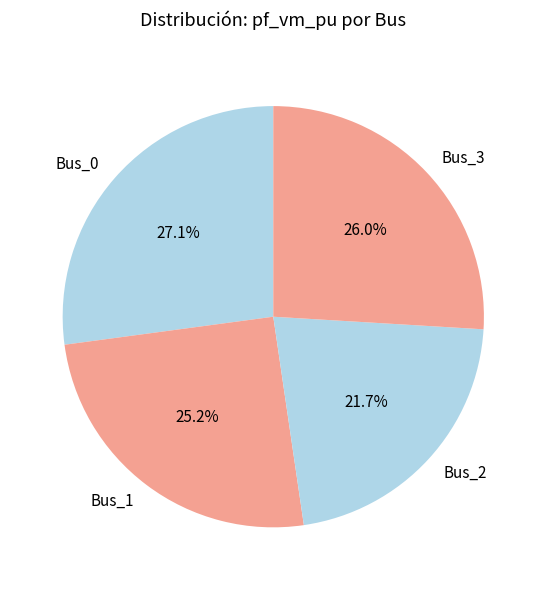

Is it true that Bus_1 is 32% of the pie?

False